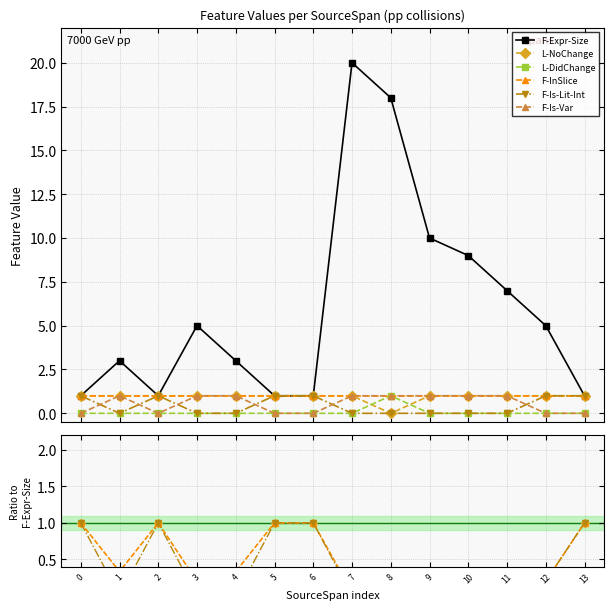

Which has a higher value, 12 or 0?

12